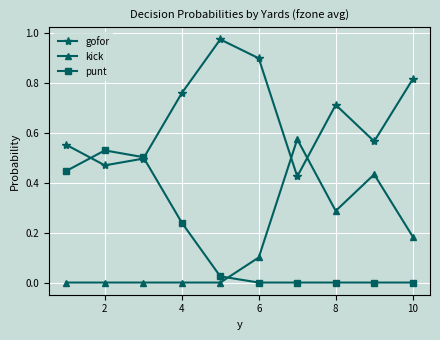

Count the number of categories in the chart.

10